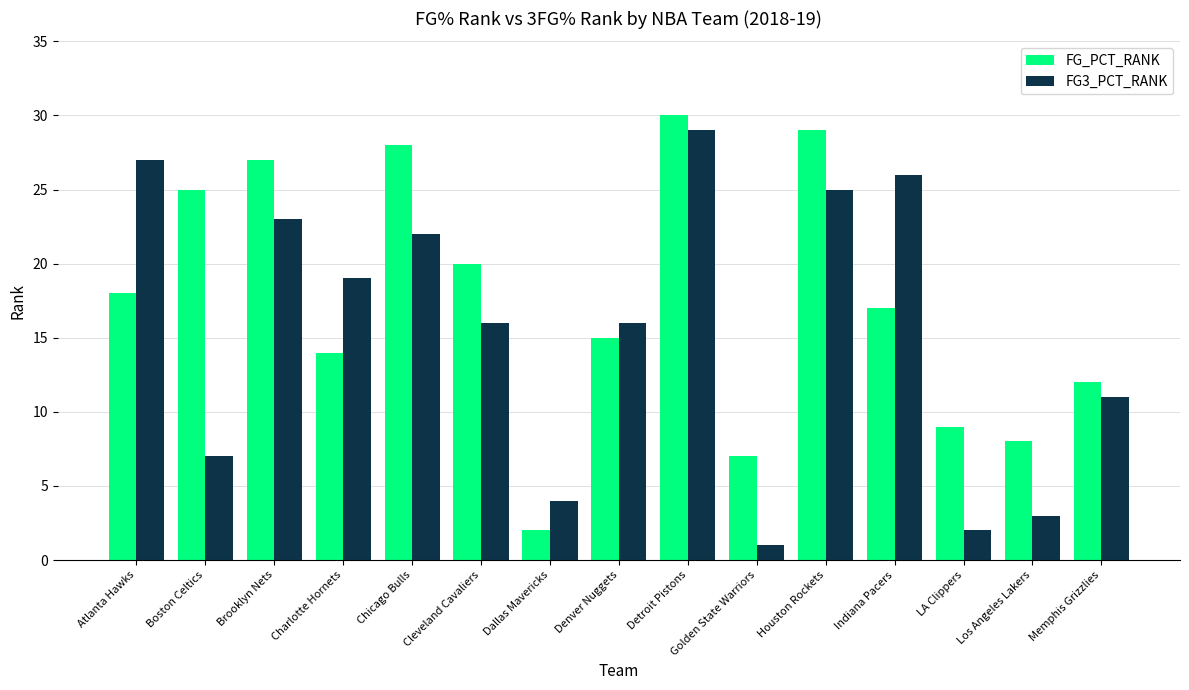

How many categories are shown in the chart?

15